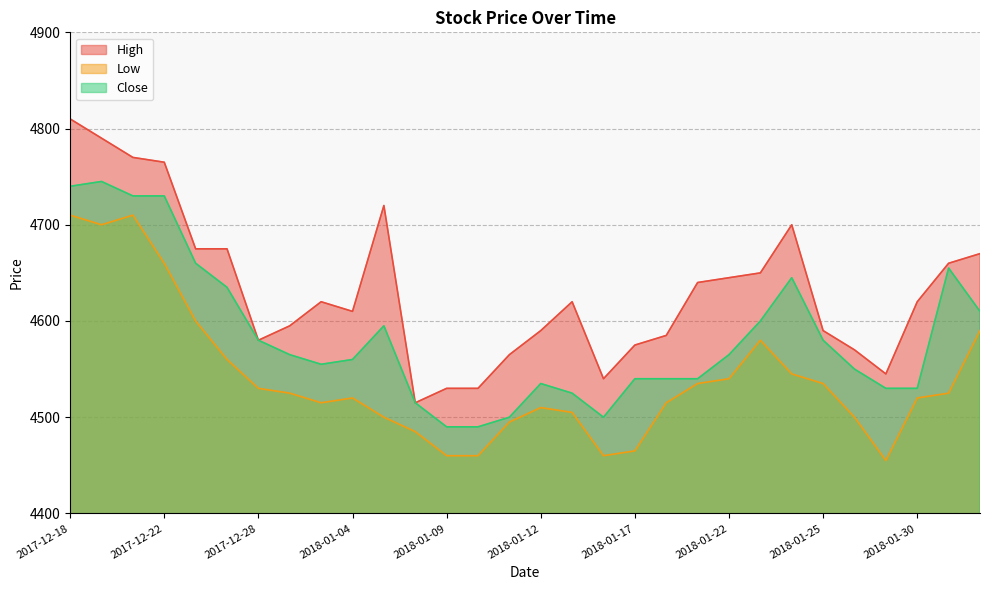

True or false: High and Low intersect in this chart.

False